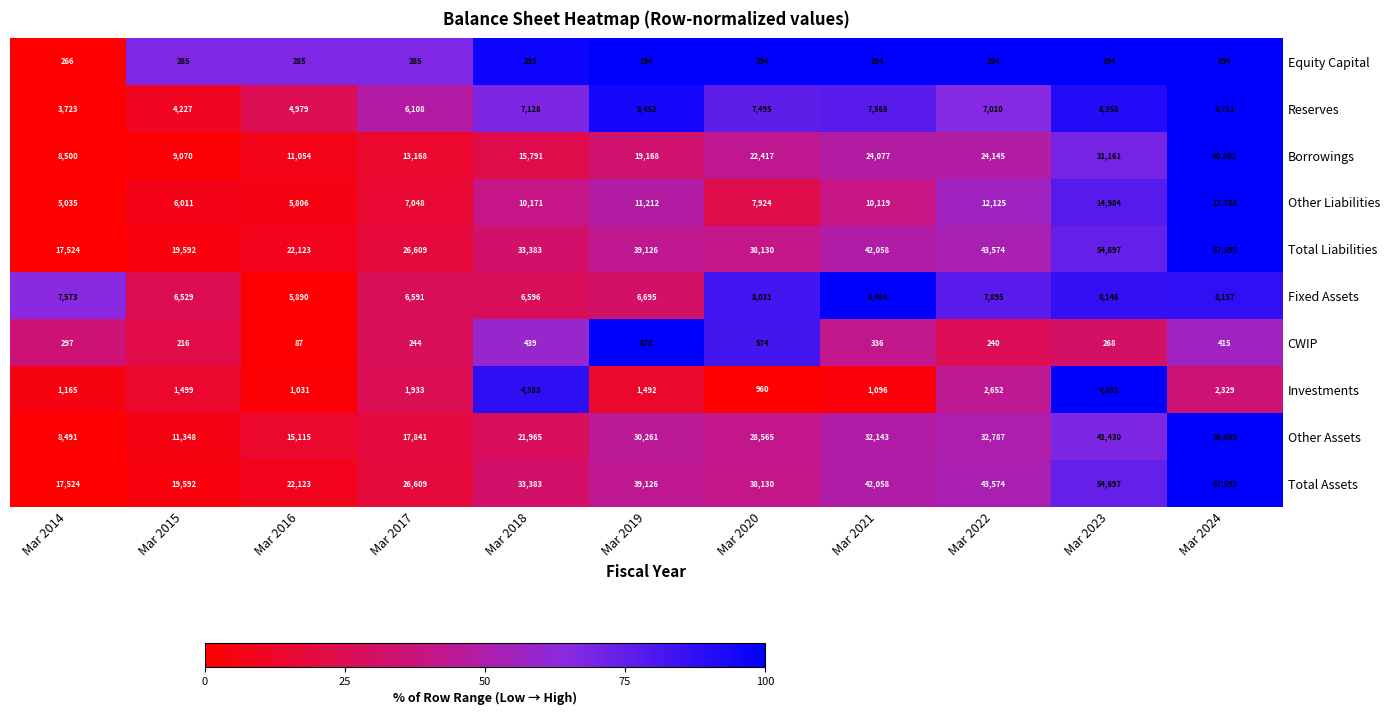

At which category is the sum across all series the highest?

Mar 2024